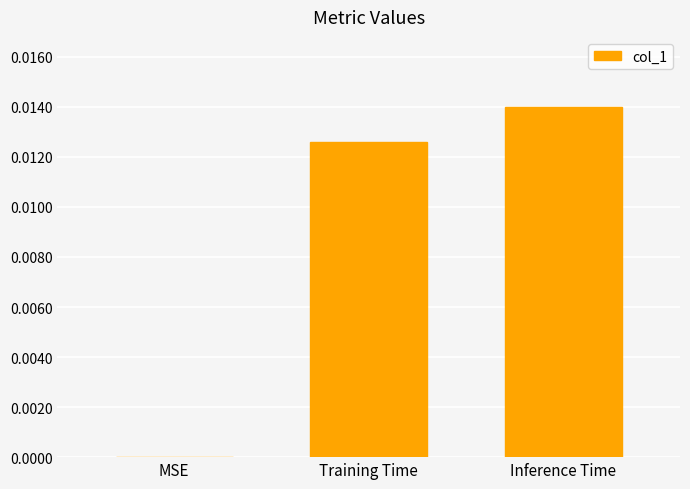

Between Training Time and Inference Time, which is larger?

Inference Time